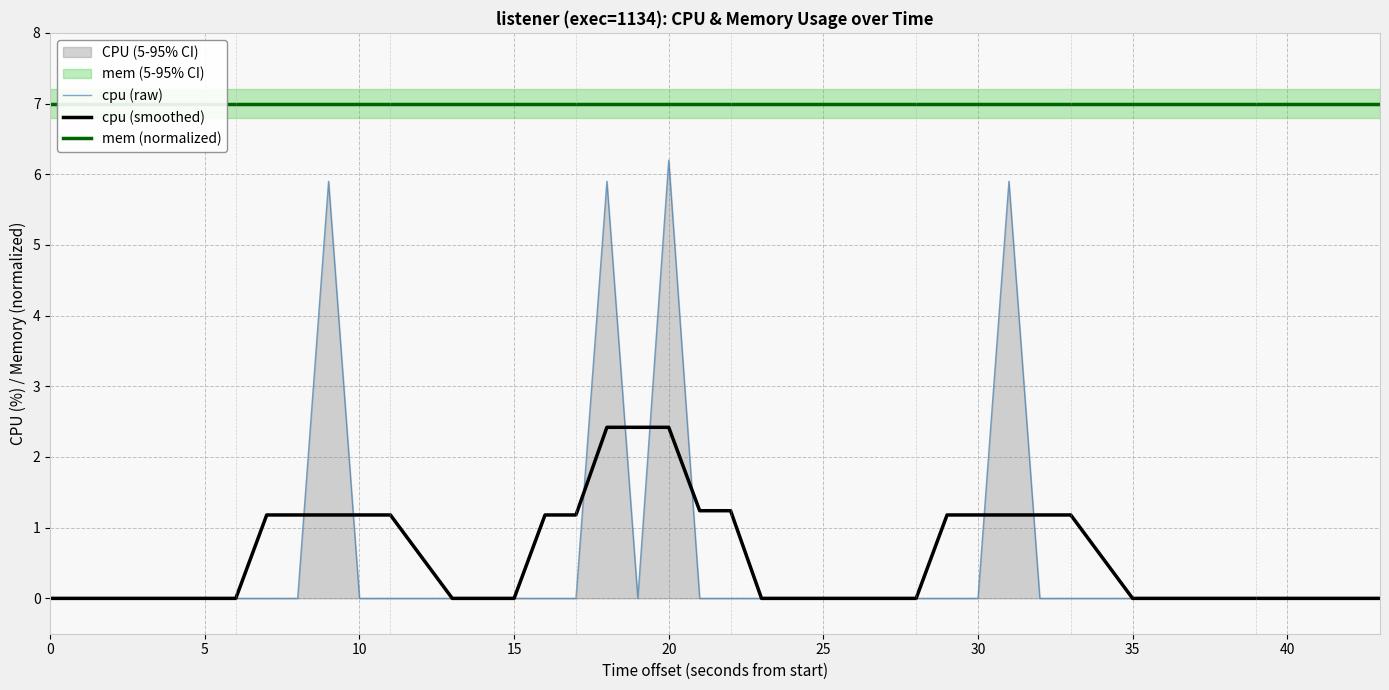

Reading left to right, list all the values displayed in this chart.

cpu (raw): 0.0	0.0	0.0	0.0	0.0	0.0	0.0	0.0	5.9	0.0	0.0	0.0	0.0	0.0	0.0	0.0	5.9	0.0	6.2	0.0	0.0	0.0	0.0	0.0	0.0	0.0	0.0	0.0	5.9	0.0	0.0	0.0	0.0	0.0	0.0	0.0	0.0	0.0	0.0	0.0
cpu (smoothed): 0.0	0.0	0.0	0.0	0.0	0.0	1.2	1.2	1.2	1.2	1.2	0.0	0.0	0.0	1.2	1.2	2.4	2.4	2.4	1.2	1.2	0.0	0.0	0.0	0.0	0.0	1.2	1.2	1.2	1.2	1.2	0.0	0.0	0.0	0.0	0.0	0.0	0.0	0.0	0.0
mem (normalized): 7.0	7.0	7.0	7.0	7.0	7.0	7.0	7.0	7.0	7.0	7.0	7.0	7.0	7.0	7.0	7.0	7.0	7.0	7.0	7.0	7.0	7.0	7.0	7.0	7.0	7.0	7.0	7.0	7.0	7.0	7.0	7.0	7.0	7.0	7.0	7.0	7.0	7.0	7.0	7.0